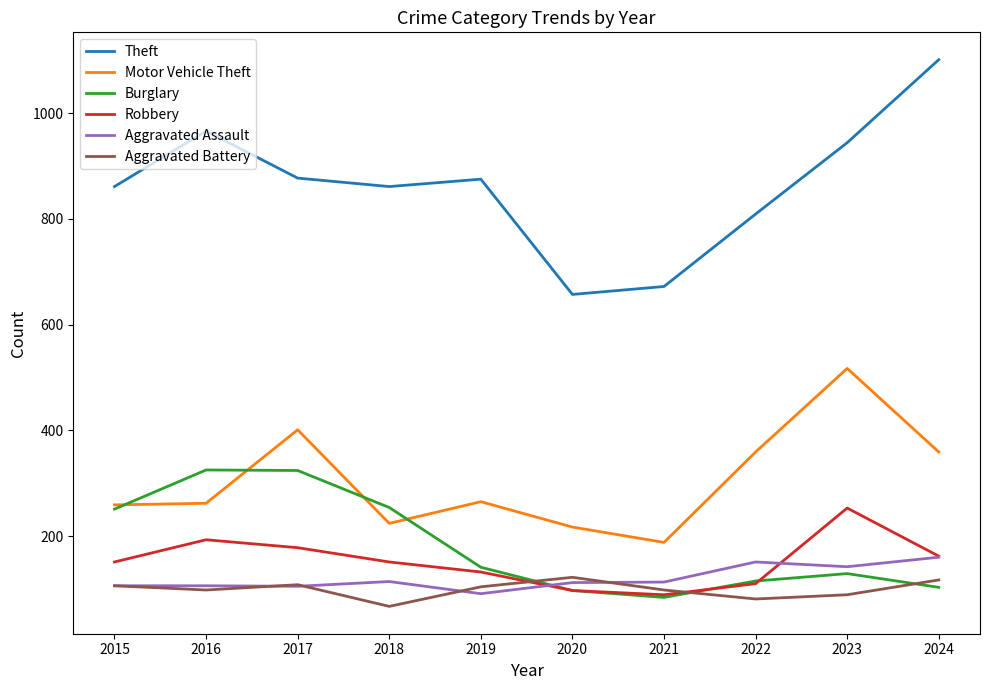

What is the spread (max minus min) of values at 2018?

794